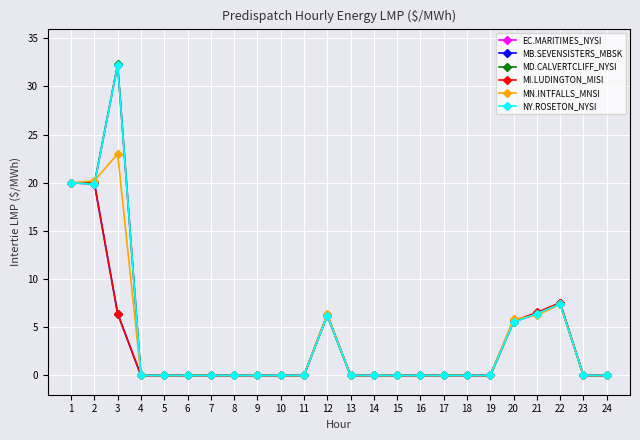

What is the value of the MD.CALVERTCLIFF_NYSI point at the 2nd from the left?

19.9